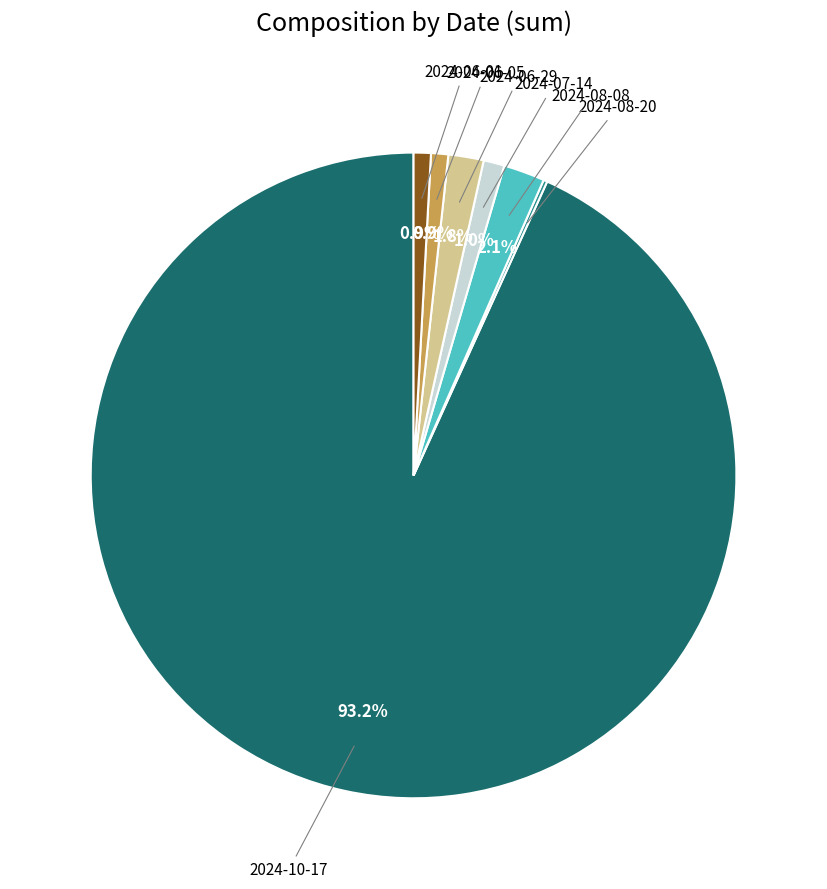

Is the sum of 2024-06-05 and 2024-07-14 greater than half?

No